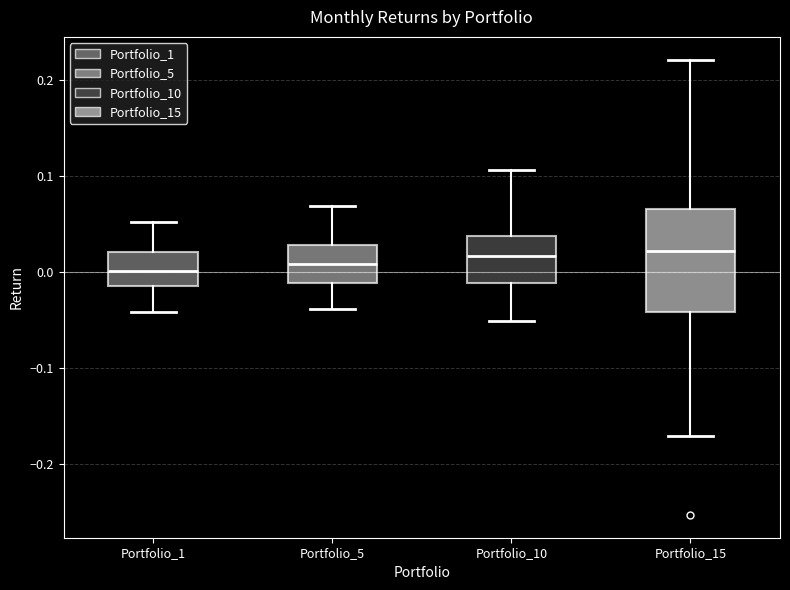

Reading left to right, read every box against the y-axis: the position of its median line, the range the box covers, and the ends of its whiskers. The values are not printed on the chart, so give them approximately, as read against the axis.

Portfolio_1: median 0.00, box -0.01 to 0.02, whiskers -0.04 to 0.05
Portfolio_5: median 0.01, box -0.01 to 0.03, whiskers -0.04 to 0.07
Portfolio_10: median 0.02, box -0.01 to 0.04, whiskers -0.05 to 0.11
Portfolio_15: median 0.02, box -0.04 to 0.07, whiskers -0.17 to 0.22